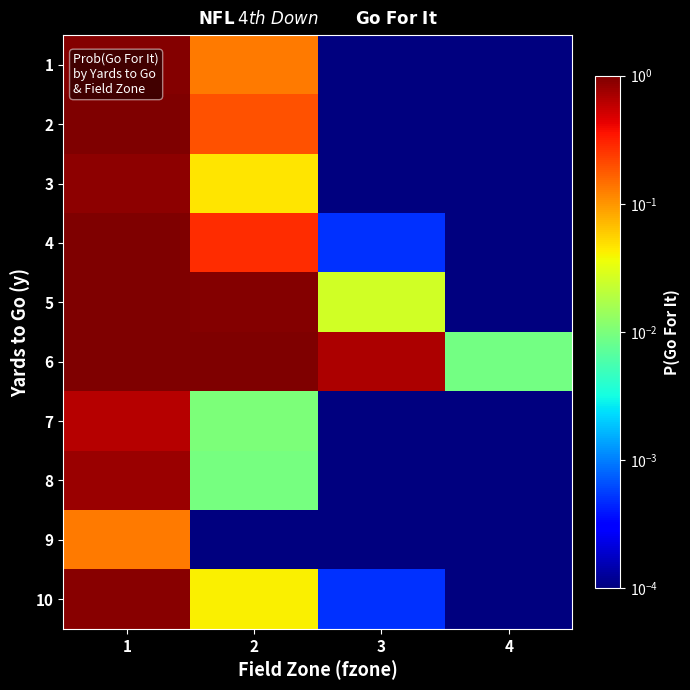

List the series in order of their peak value, lowest first.

9, 7, 8, 3, 10, 1, 2, 4, 6, 5